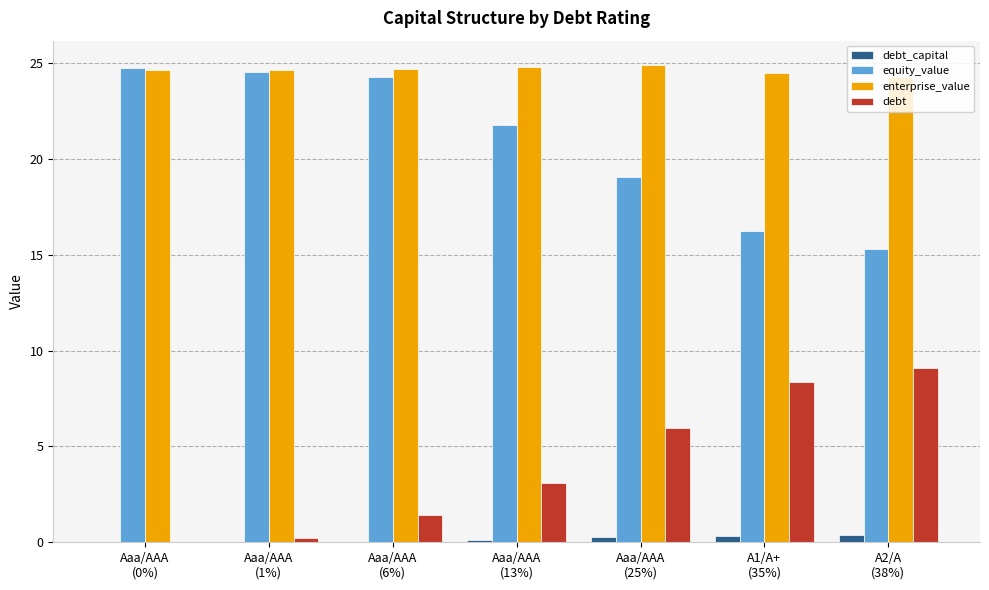

What is the greatest value displayed?

24.9